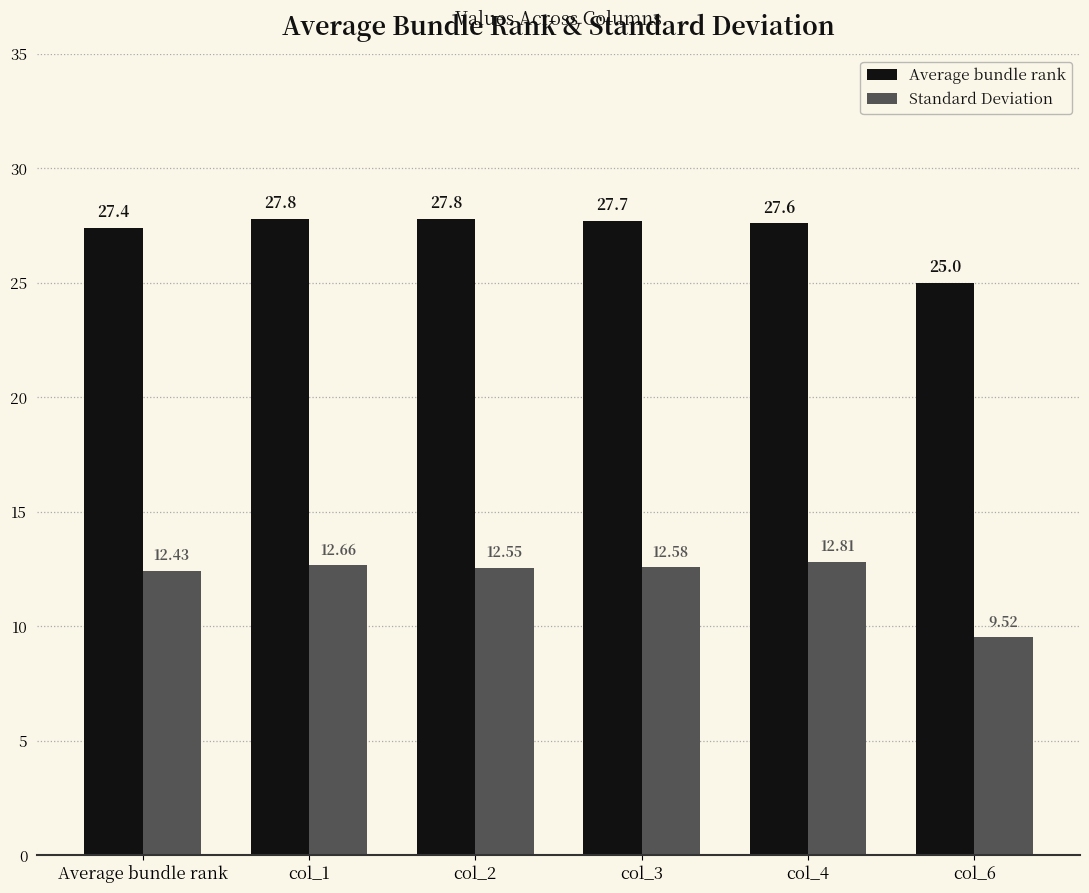

What are all the series names shown in the legend?

Average bundle rank, Standard Deviation